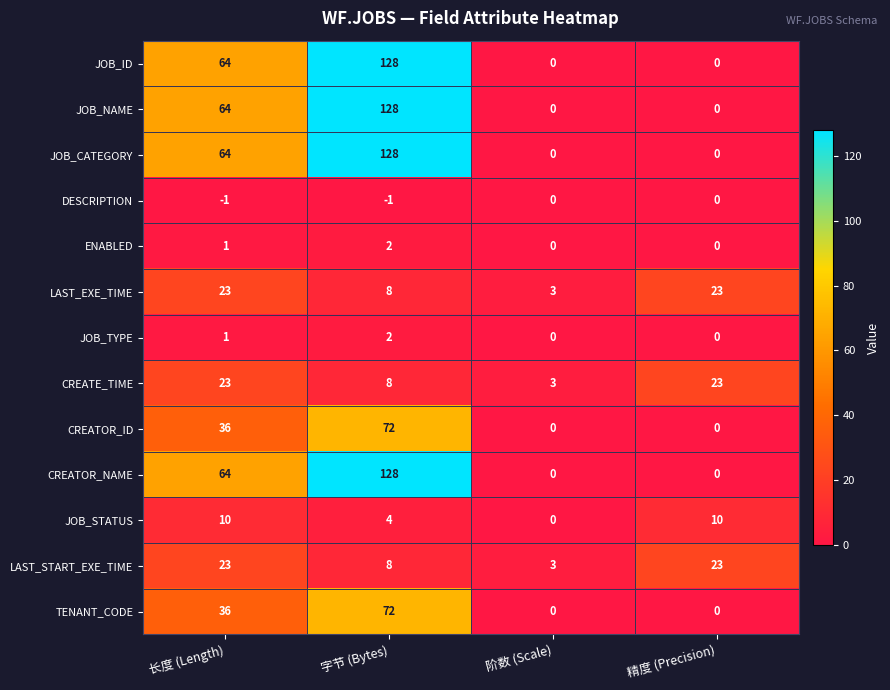

What value does the JOB_STATUS series have at 精度 (Precision), to the nearest 5?

10